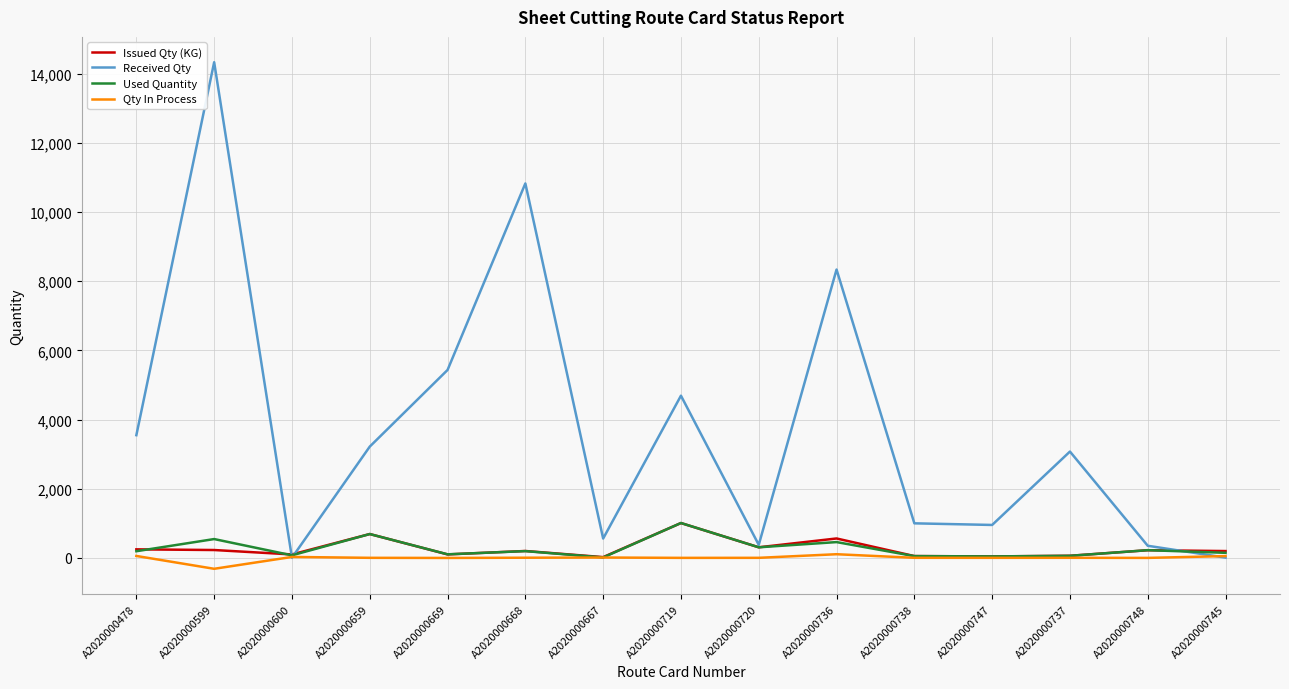

How many lines are shown in the chart?

4